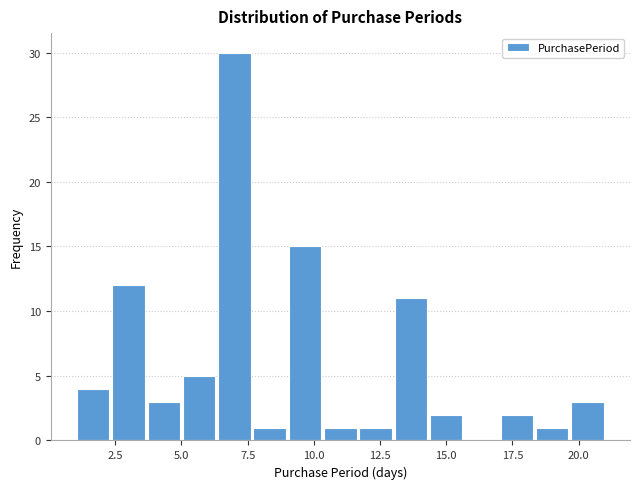

Read against the x-axis, roughly where is the centre of the tallest bar?

7.0